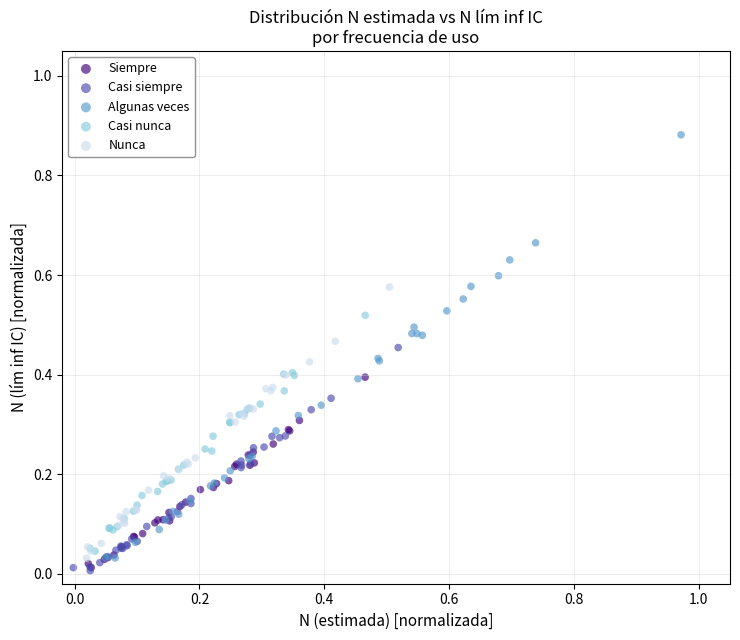

Which series reaches the maximum Y coordinate?

Algunas veces